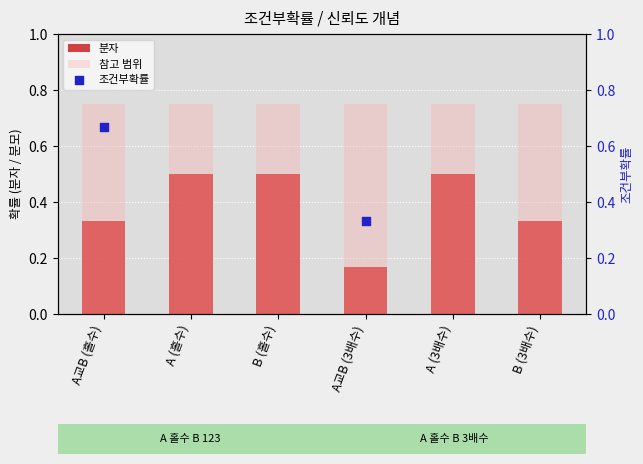

Which has a higher value, B (3배수) or A교B (3배수)?

B (3배수)